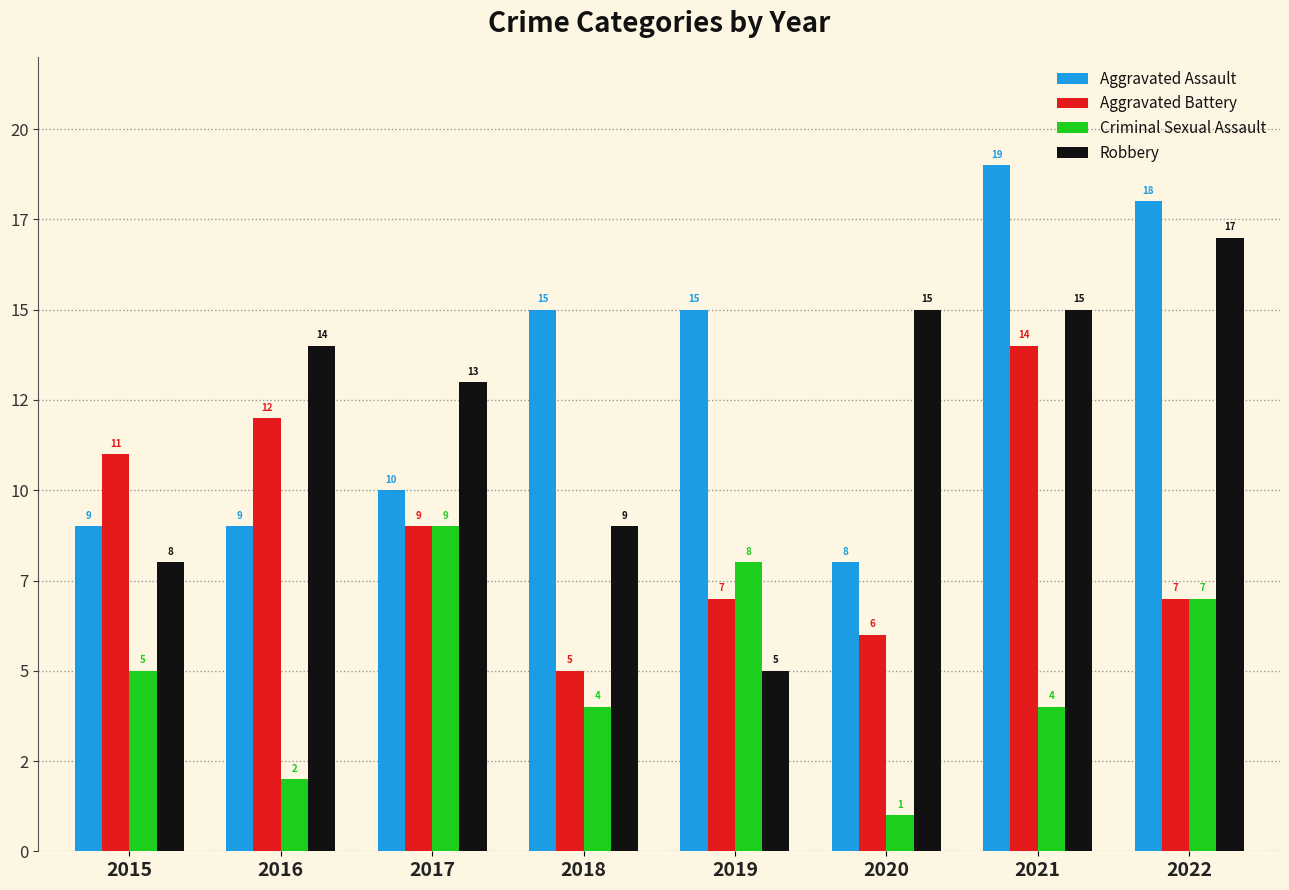

Does the chart contain any negative values?

No